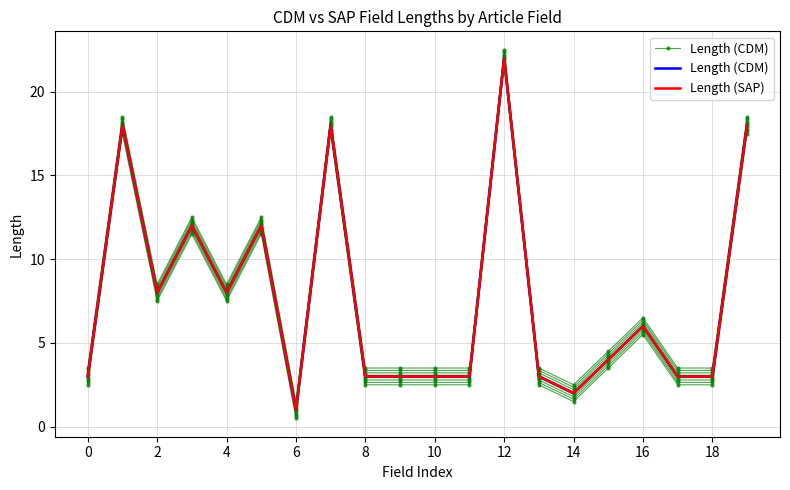

True or false: Length (SAP) and Length (CDM) cross at least once.

False